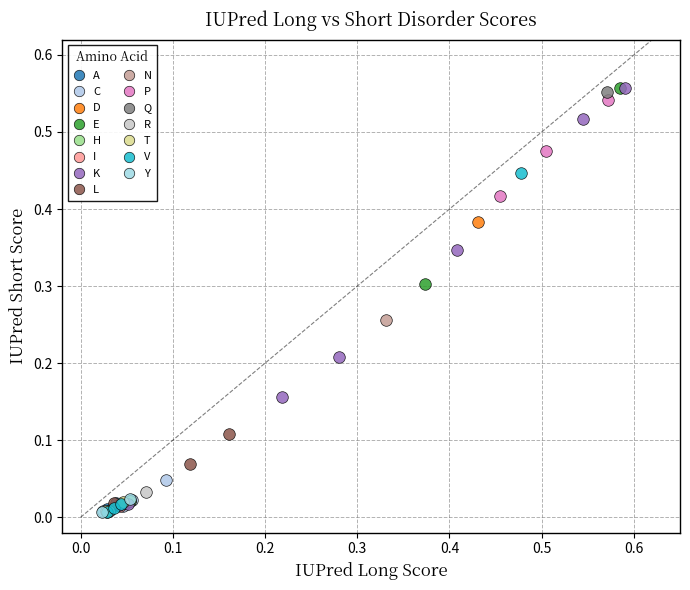

What are all the series names shown in the legend?

A, C, D, E, H, I, K, L, N, P, Q, R, T, V, Y